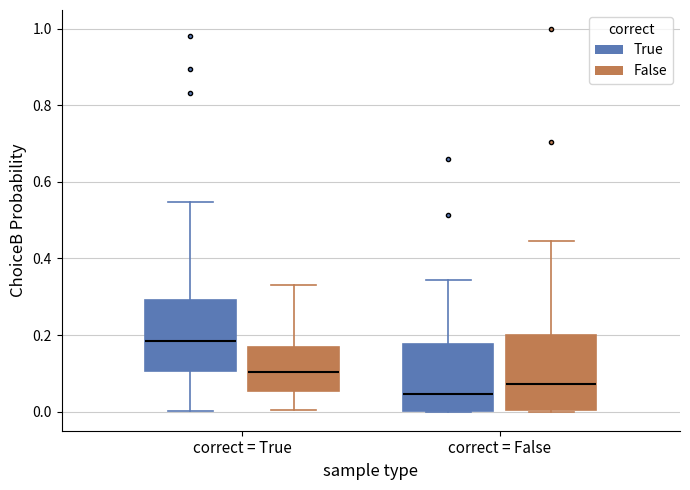

Which box's median line is the lowest?

correct = False (True)